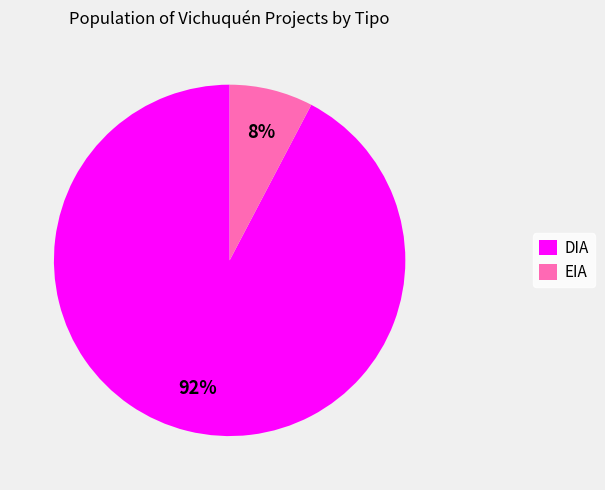

To the nearest percent, what portion does DIA represent?

92%